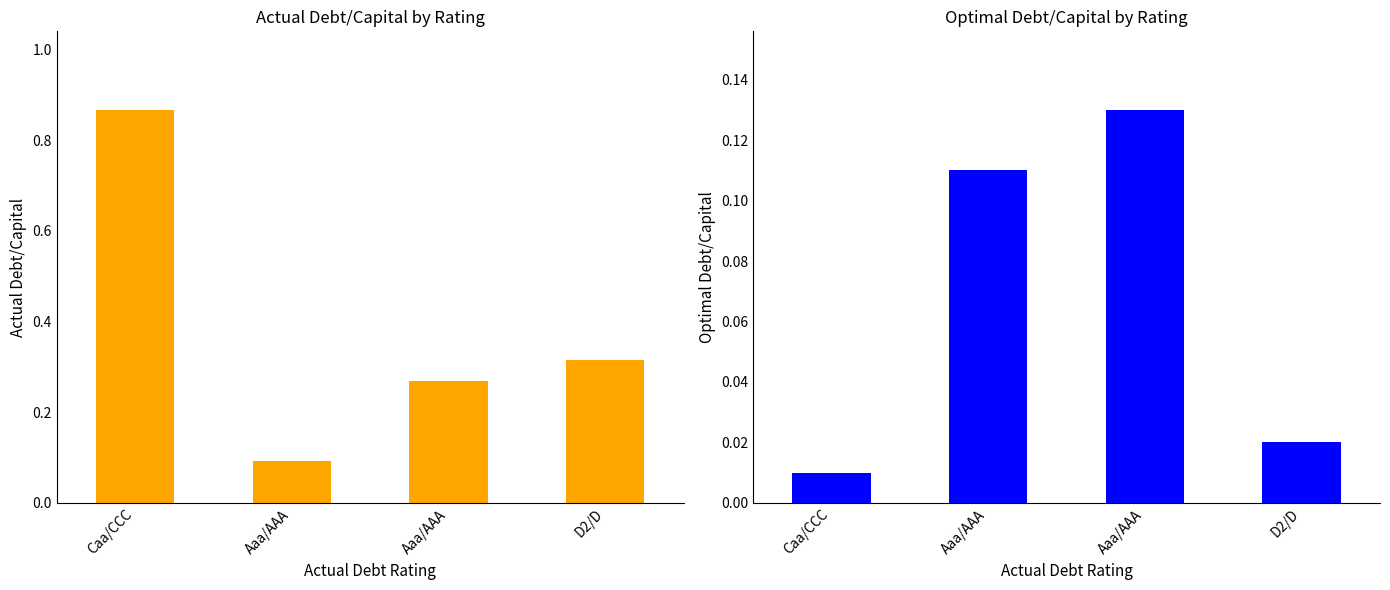

How many groups of bars are there?

4